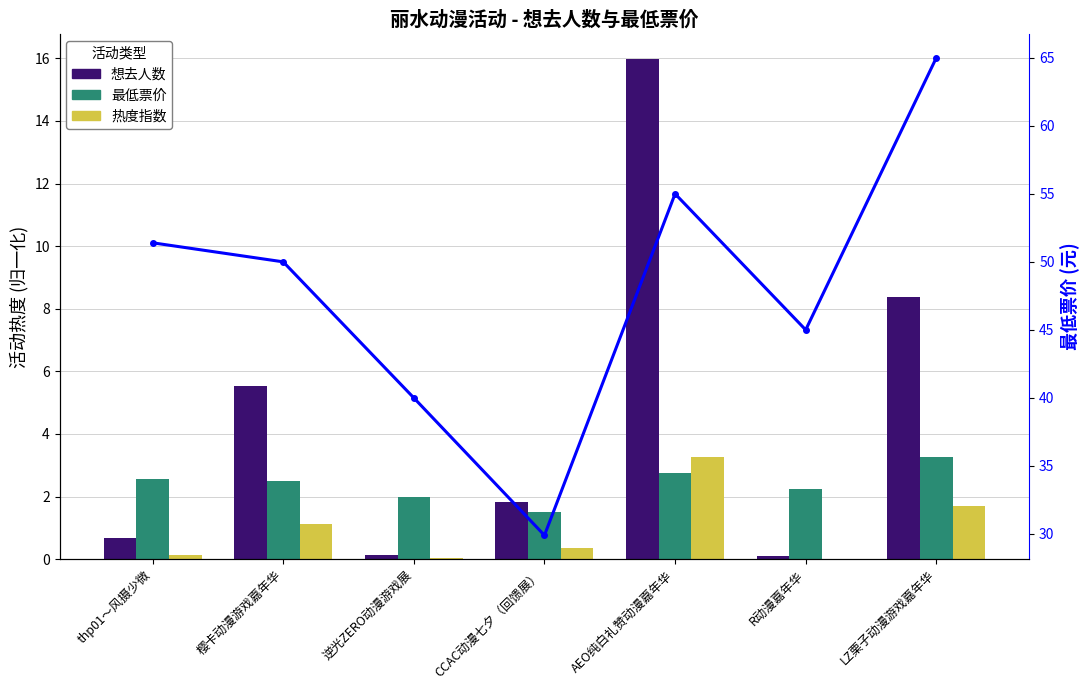

Does the chart contain stacked bars?

No